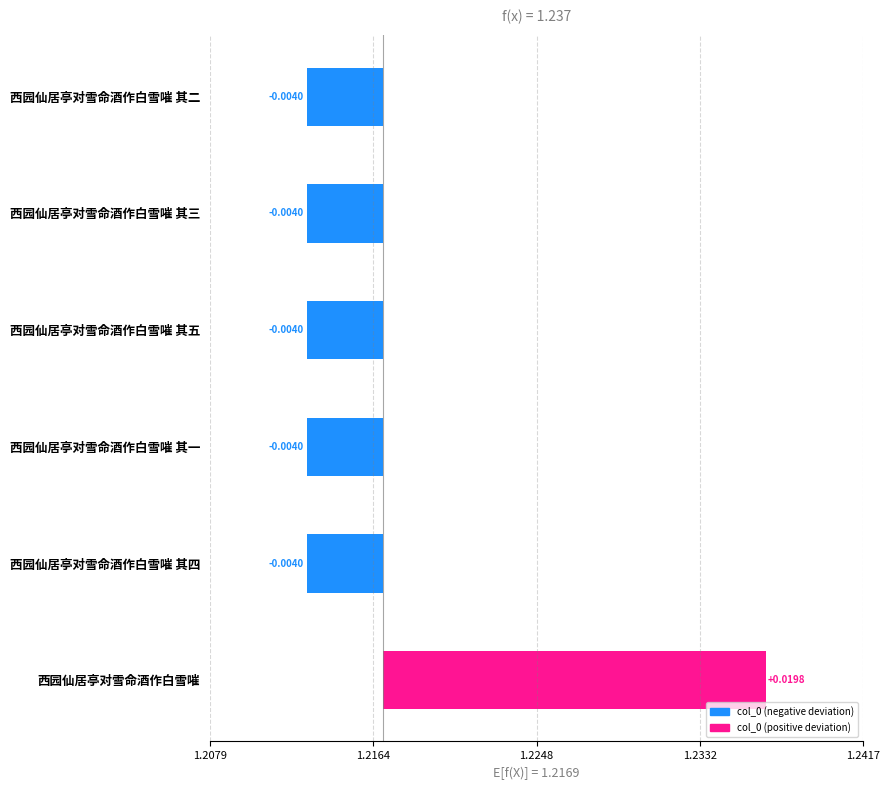

How many negative values are there?

5